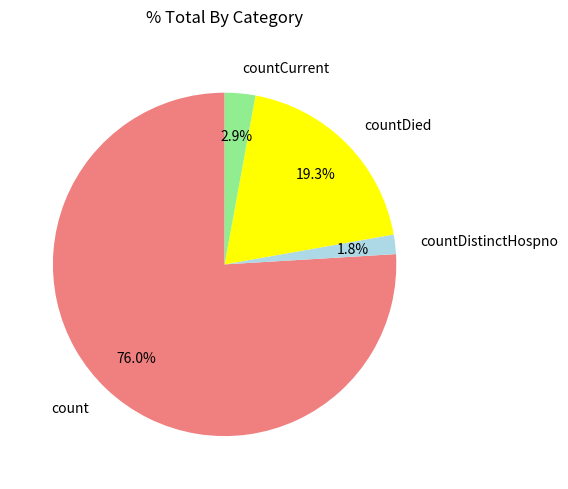

How many slices are in this pie chart?

4